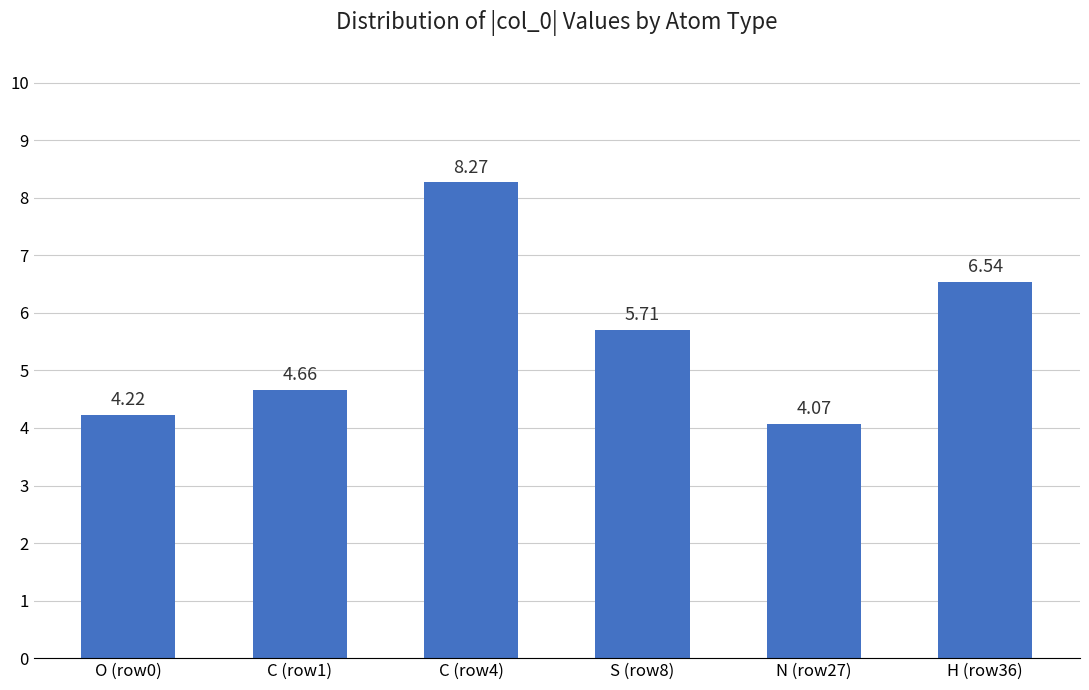

Which has a higher value, N (row27) or H (row36)?

H (row36)